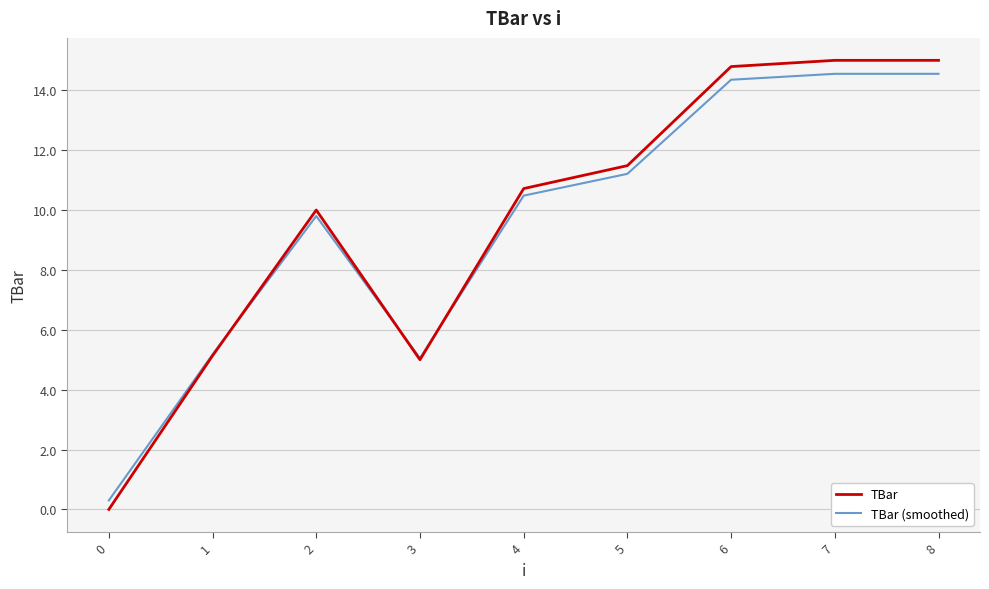

Where is the first local minimum for TBar (smoothed)?

3